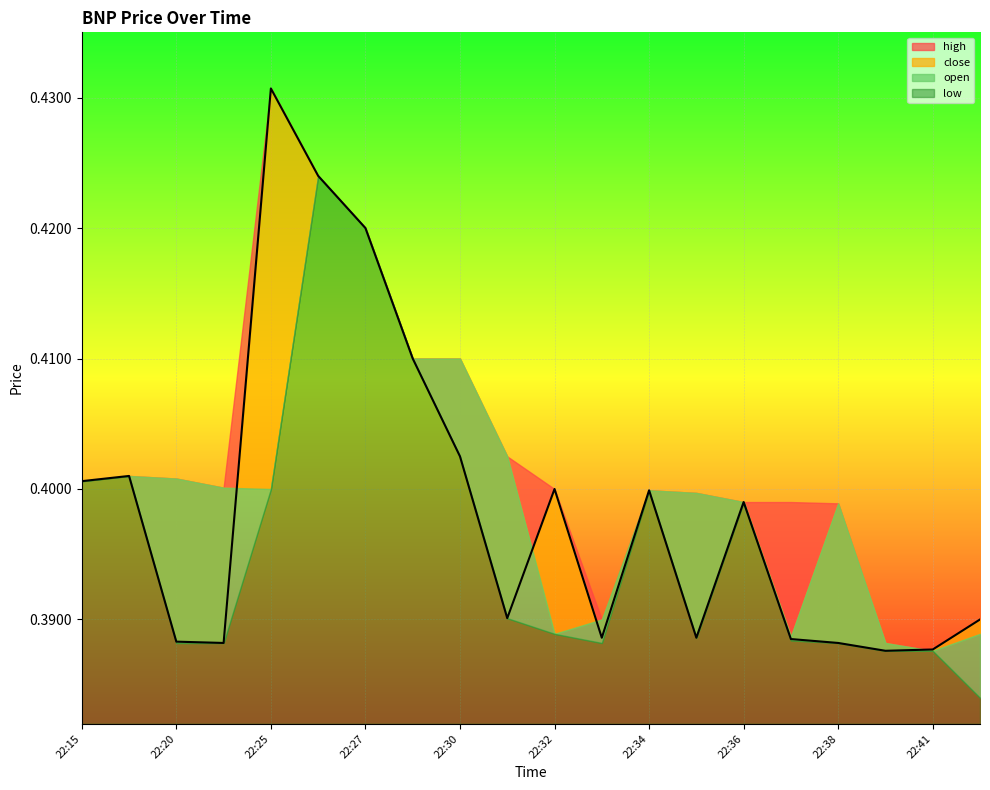

The value of open at 2020-03-12 22:20:00 is 0.4. True or false?

True